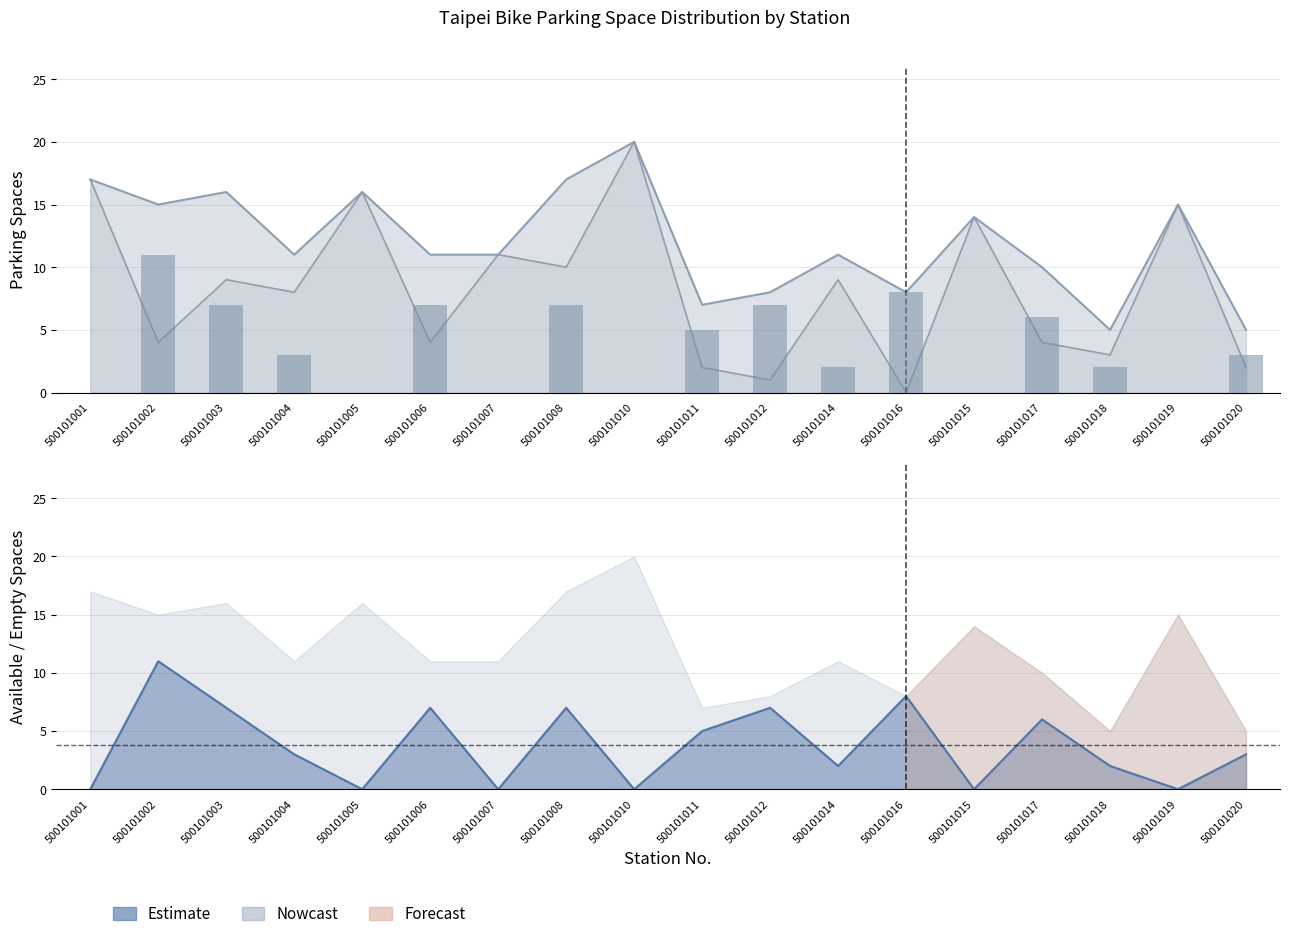

Are the bars horizontal?

No